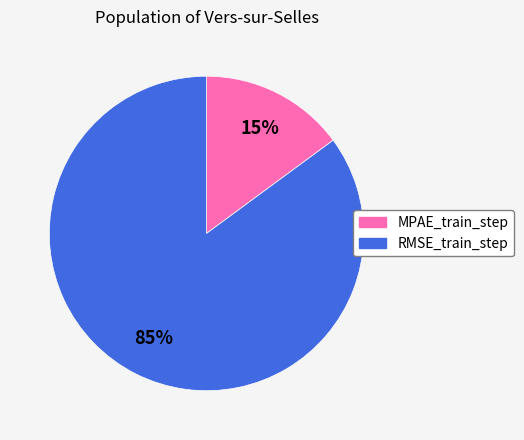

To the nearest percent, what portion does MPAE_train_step represent?

15%